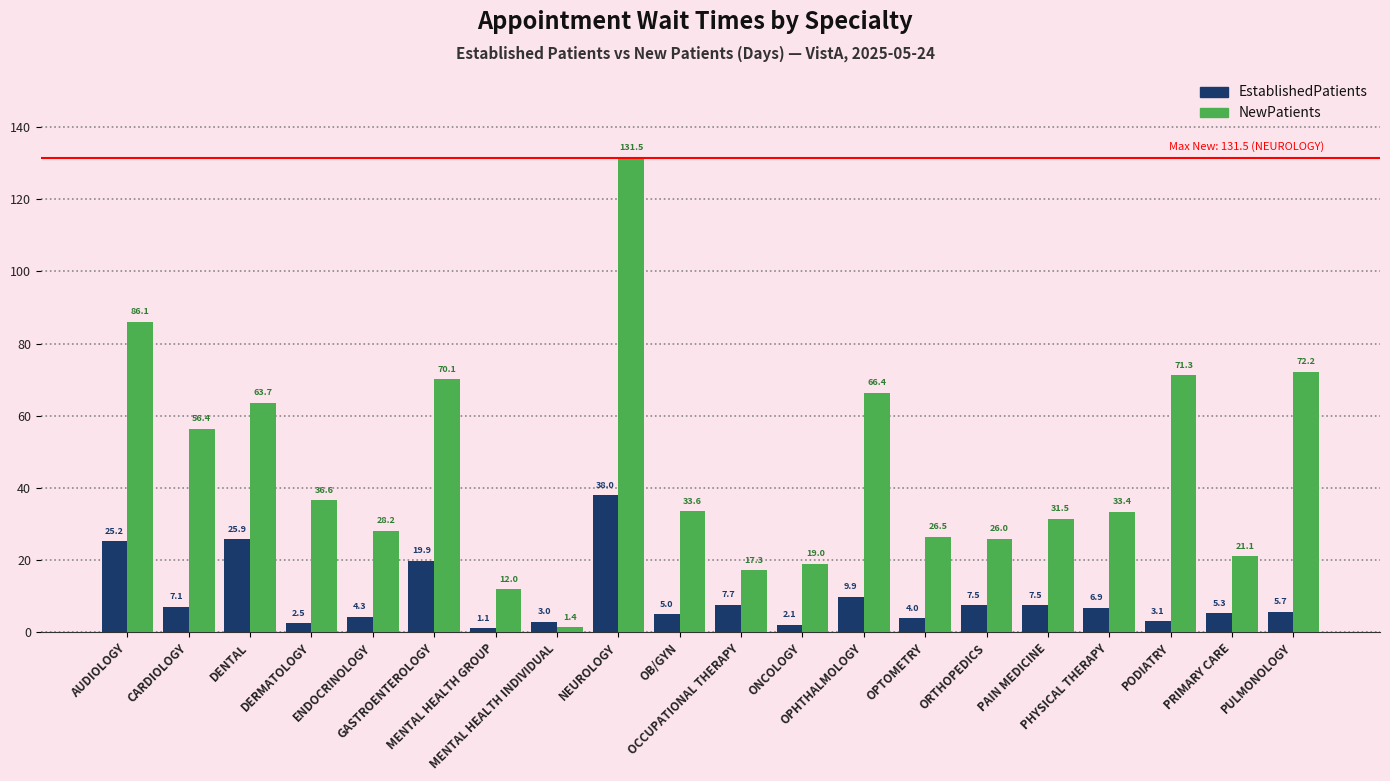

What is the difference between the highest and lowest values at PRIMARY CARE?

15.8